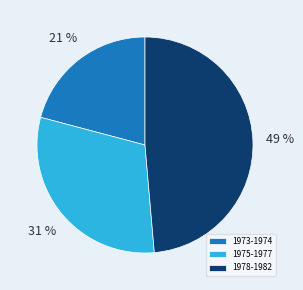

What percentage is the 1978-1982 slice, to the nearest percent?

49%